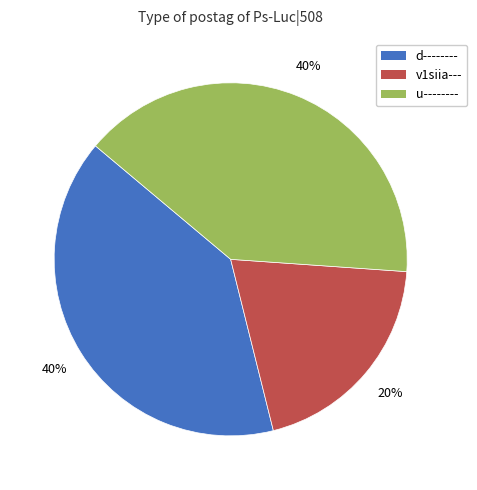

To the nearest percent, what is the difference between the largest and smallest slice percentages?

20%